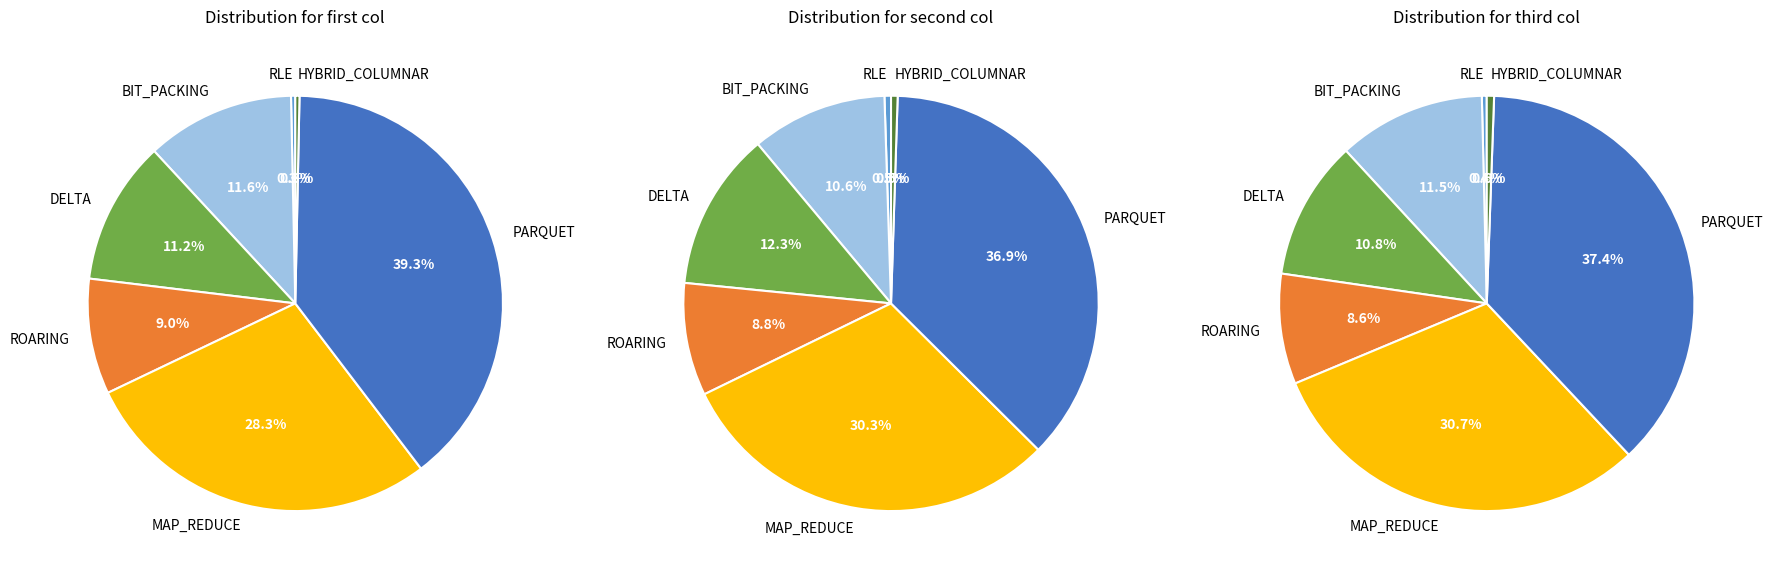

True or false: ROARING accounts for 24% of the total.

False